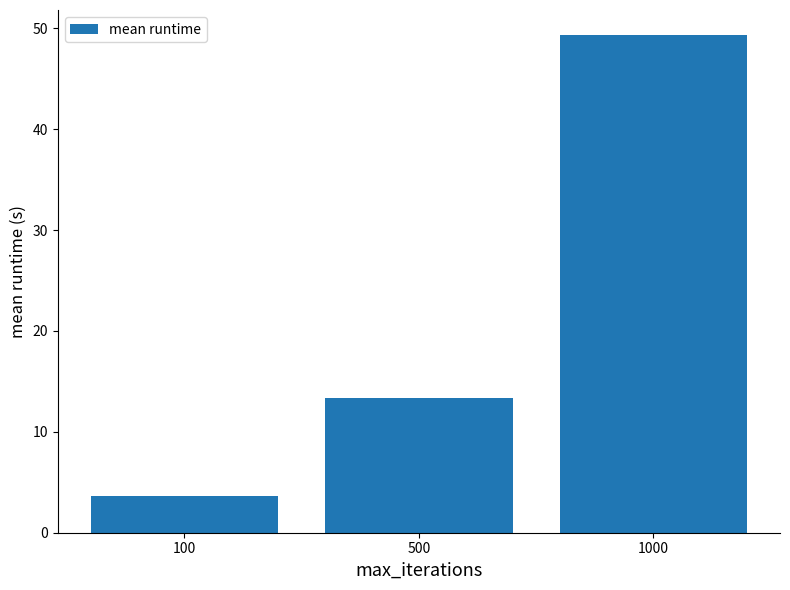

The value at 500 is 13.4. True or false?

True